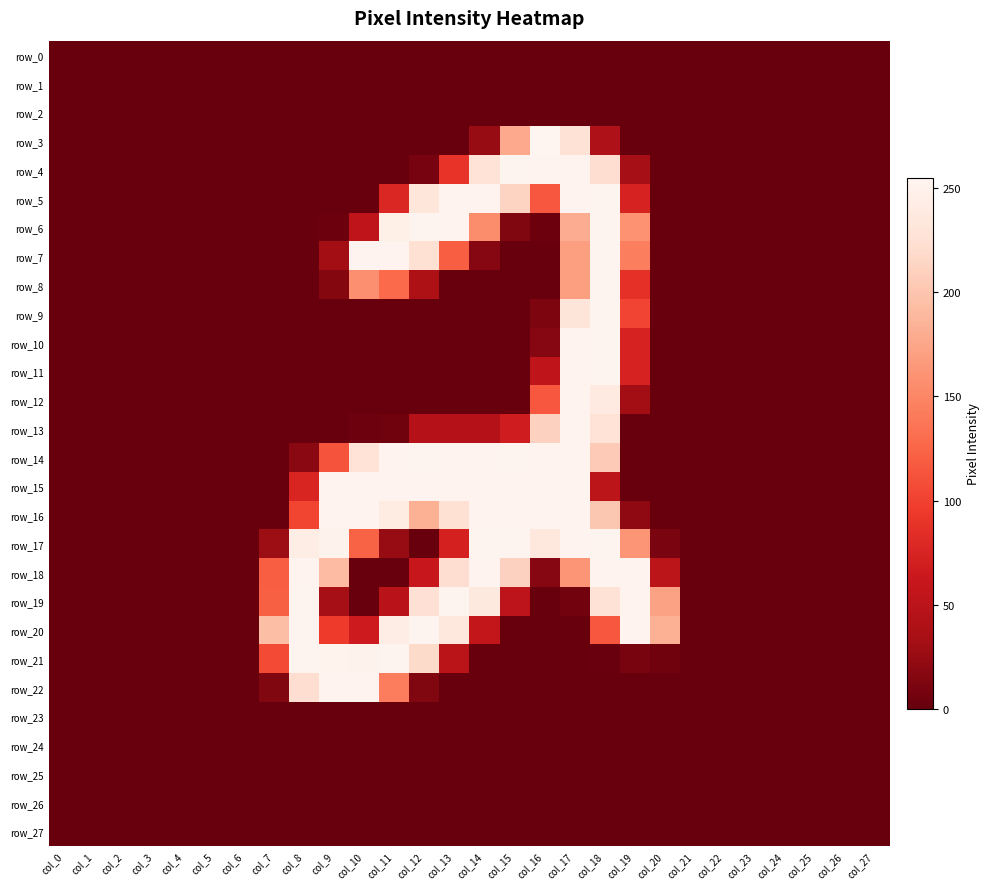

Reading right to left, transcribe all the data shown in this chart.

row_0: 0	0	0	0	0	0	0	0	0	0	0	0	0	0	0	0	0	0	0	0	0	0	0	0	0	0	0	0
row_1: 0	0	0	0	0	0	0	0	0	0	0	0	0	0	0	0	0	0	0	0	0	0	0	0	0	0	0	0
row_2: 0	0	0	0	0	0	0	0	0	0	0	0	0	0	0	0	0	0	0	0	0	0	0	0	0	0	0	0
row_3: 0	0	0	0	0	0	0	0	0	40	227	255	178	25	0	0	0	0	0	0	0	0	0	0	0	0	0	0
row_4: 0	0	0	0	0	0	0	0	33	222	253	253	254	228	89	8	0	0	0	0	0	0	0	0	0	0	0	0
row_5: 0	0	0	0	0	0	0	0	74	254	253	115	213	253	253	233	78	0	0	0	0	0	0	0	0	0	0	0
row_6: 0	0	0	0	0	0	0	0	160	254	181	3	13	155	253	254	246	54	3	0	0	0	0	0	0	0	0	0
row_7: 0	0	0	0	0	0	0	0	144	254	169	0	0	16	120	225	253	253	31	0	0	0	0	0	0	0	0	0
row_8: 0	0	0	0	0	0	0	0	86	254	169	0	0	0	0	39	129	157	15	0	0	0	0	0	0	0	0	0
row_9: 0	0	0	0	0	0	0	0	102	254	231	11	0	0	0	0	0	0	0	0	0	0	0	0	0	0	0	0
row_10: 0	0	0	0	0	0	0	0	74	254	253	16	0	0	0	0	0	0	0	0	0	0	0	0	0	0	0	0
row_11: 0	0	0	0	0	0	0	0	74	254	253	53	0	0	0	0	0	0	0	0	0	0	0	0	0	0	0	0
row_12: 0	0	0	0	0	0	0	0	31	239	253	115	0	0	0	0	0	0	0	0	0	0	0	0	0	0	0	0
row_13: 0	0	0	0	0	0	0	0	0	228	253	211	68	45	45	45	5	4	0	0	0	0	0	0	0	0	0	0
row_14: 0	0	0	0	0	0	0	0	0	205	253	253	254	253	253	254	253	228	112	18	0	0	0	0	0	0	0	0
row_15: 0	0	0	0	0	0	0	0	0	51	253	253	253	253	253	253	253	253	253	76	0	0	0	0	0	0	0	0
row_16: 0	0	0	0	0	0	0	0	21	202	253	253	253	253	225	183	242	253	253	103	0	0	0	0	0	0	0	0
row_17: 0	0	0	0	0	0	0	10	162	254	253	234	254	254	72	0	25	123	251	244	28	0	0	0	0	0	0	0
row_18: 0	0	0	0	0	0	0	51	253	253	162	16	211	253	222	62	0	0	192	253	120	0	0	0	0	0	0	0
row_19: 0	0	0	0	0	0	0	172	253	227	6	0	52	237	254	226	49	0	32	254	121	0	0	0	0	0	0	0
row_20: 0	0	0	0	0	0	0	183	253	115	0	0	0	57	236	254	244	66	95	254	194	0	0	0	0	0	0	0
row_21: 0	0	0	0	0	0	0	5	9	1	0	0	0	0	50	219	254	251	252	254	106	0	0	0	0	0	0	0
row_22: 0	0	0	0	0	0	0	0	0	0	0	0	0	0	0	13	143	253	253	222	13	0	0	0	0	0	0	0
row_23: 0	0	0	0	0	0	0	0	0	0	0	0	0	0	0	0	0	0	0	0	0	0	0	0	0	0	0	0
row_24: 0	0	0	0	0	0	0	0	0	0	0	0	0	0	0	0	0	0	0	0	0	0	0	0	0	0	0	0
row_25: 0	0	0	0	0	0	0	0	0	0	0	0	0	0	0	0	0	0	0	0	0	0	0	0	0	0	0	0
row_26: 0	0	0	0	0	0	0	0	0	0	0	0	0	0	0	0	0	0	0	0	0	0	0	0	0	0	0	0
row_27: 0	0	0	0	0	0	0	0	0	0	0	0	0	0	0	0	0	0	0	0	0	0	0	0	0	0	0	0